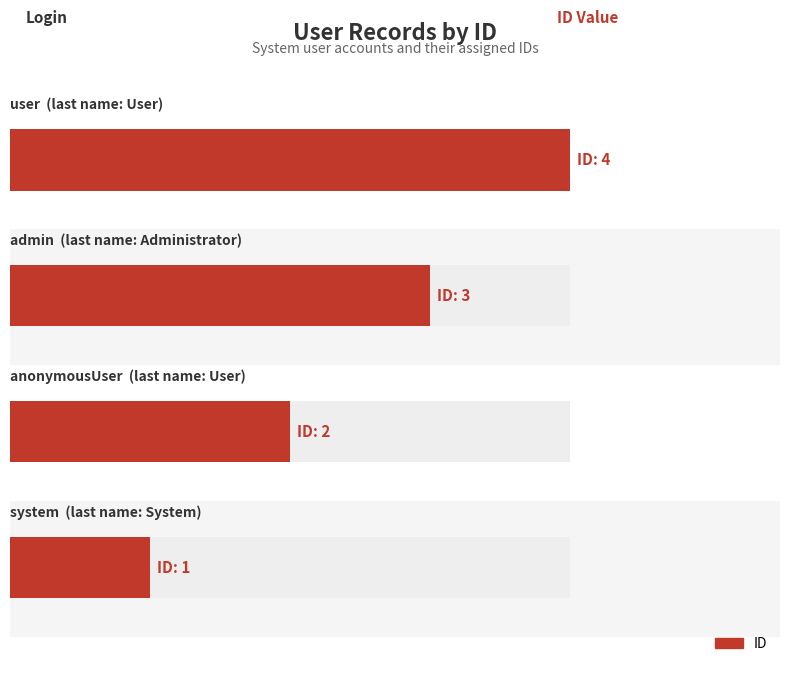

The value at 1 is 1. True or false?

False